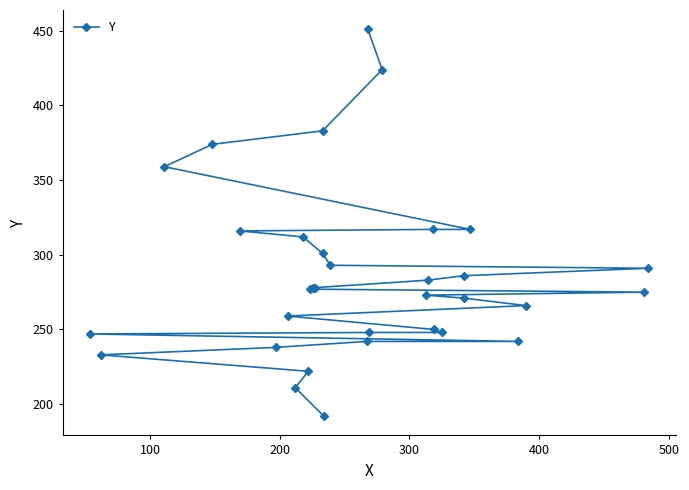

How many data points are less than 277?

16